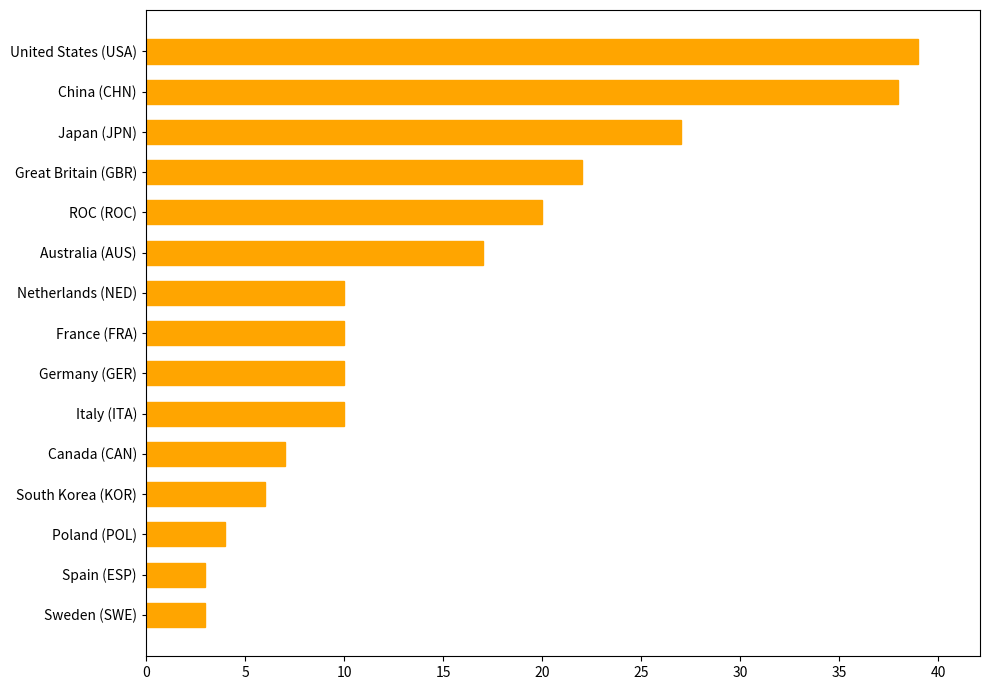

What is the smallest value displayed?

3